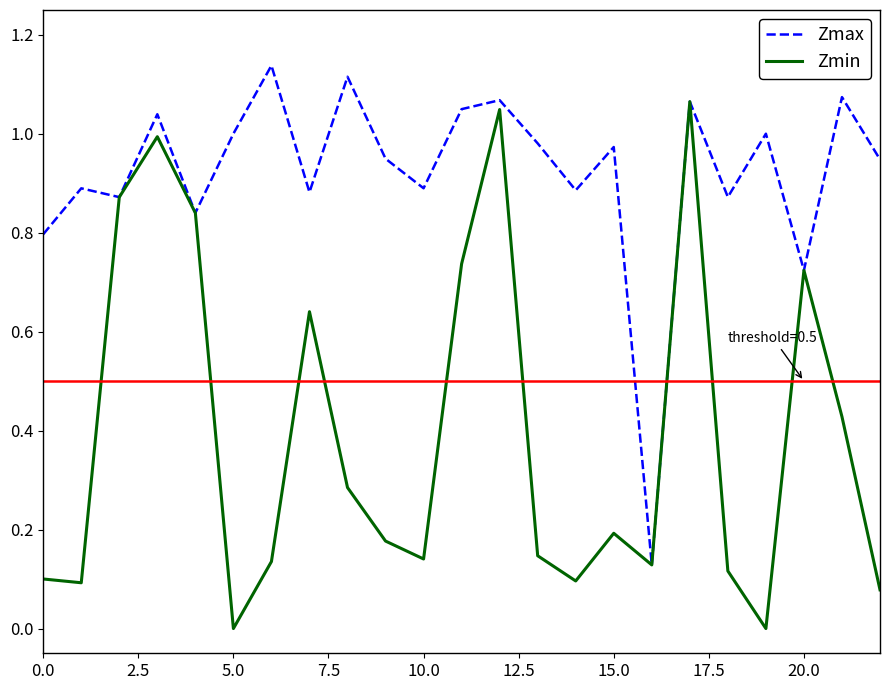

Rank the series by their average value, from lowest to highest.

Zmin, Zmax